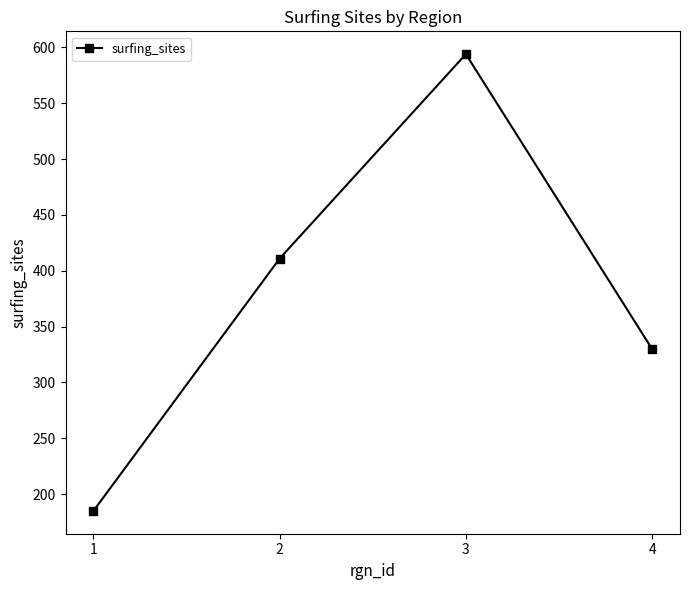

The chart shows a value of 644 at 2. True or false?

False